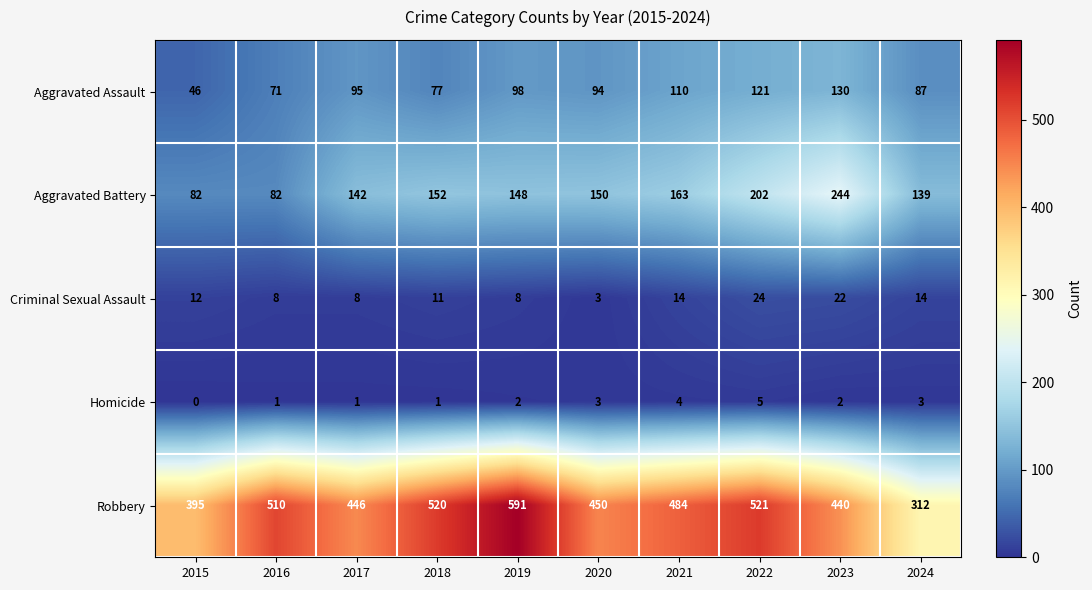

What is the total value across all series at 2023?

838